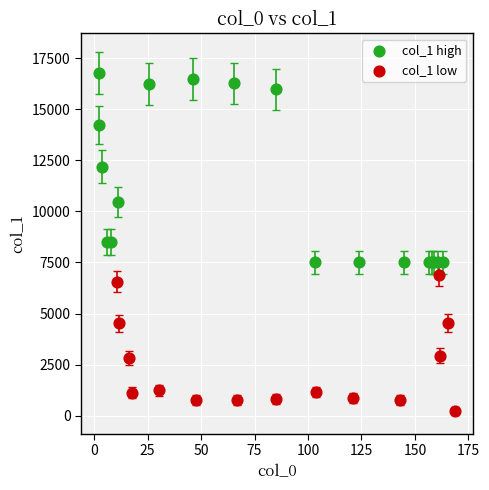

What are all the series names shown in the legend?

col_1 high, col_1 low